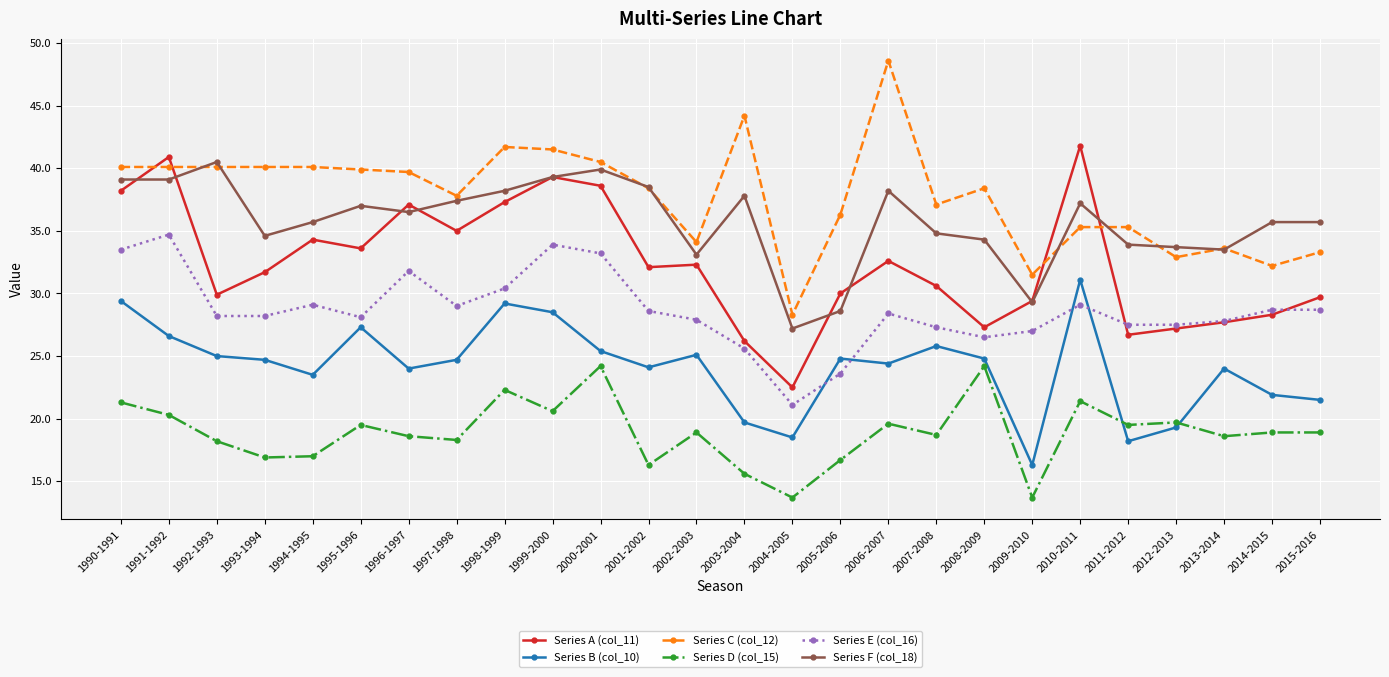

What is the spread (max minus min) of values at 2013-2014?

15.0